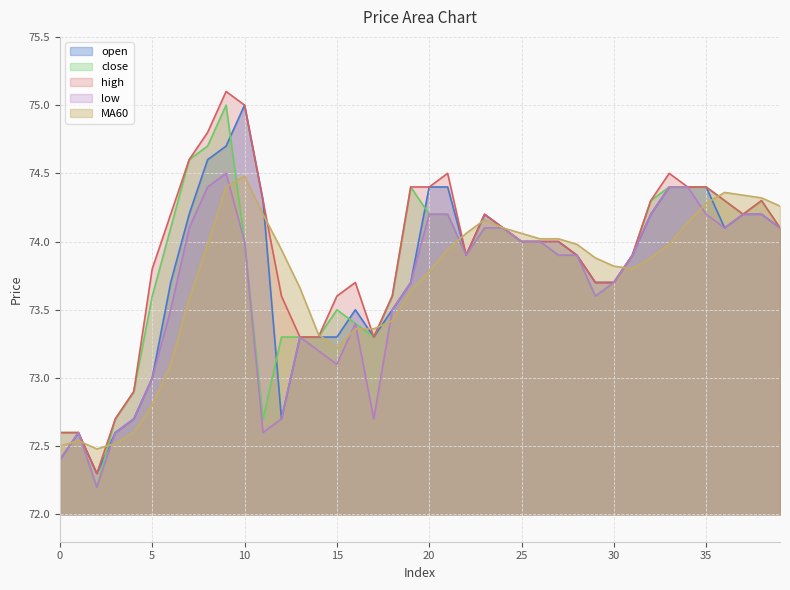

True or false: close and low cross at least once.

False